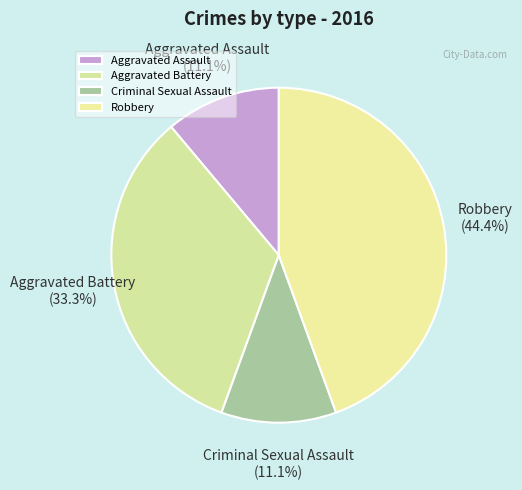

To the nearest percent, what percentage of the pie is Aggravated Assault?

11%